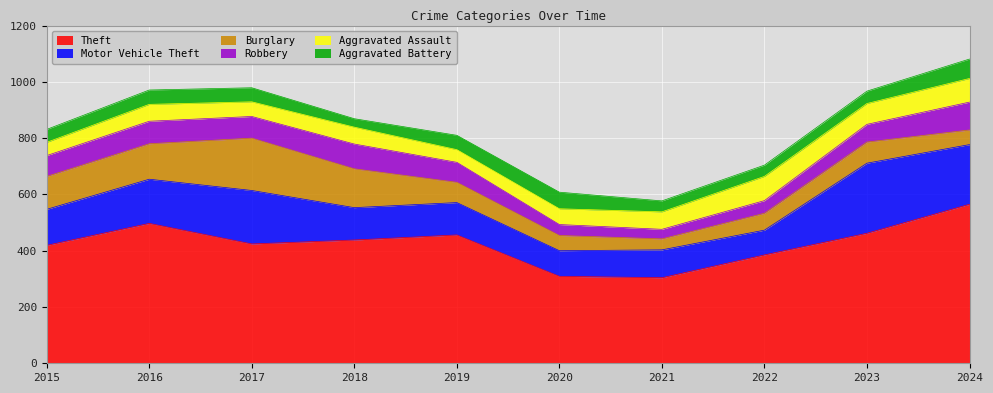

Which has a higher value, 2016 or 2018?

2016